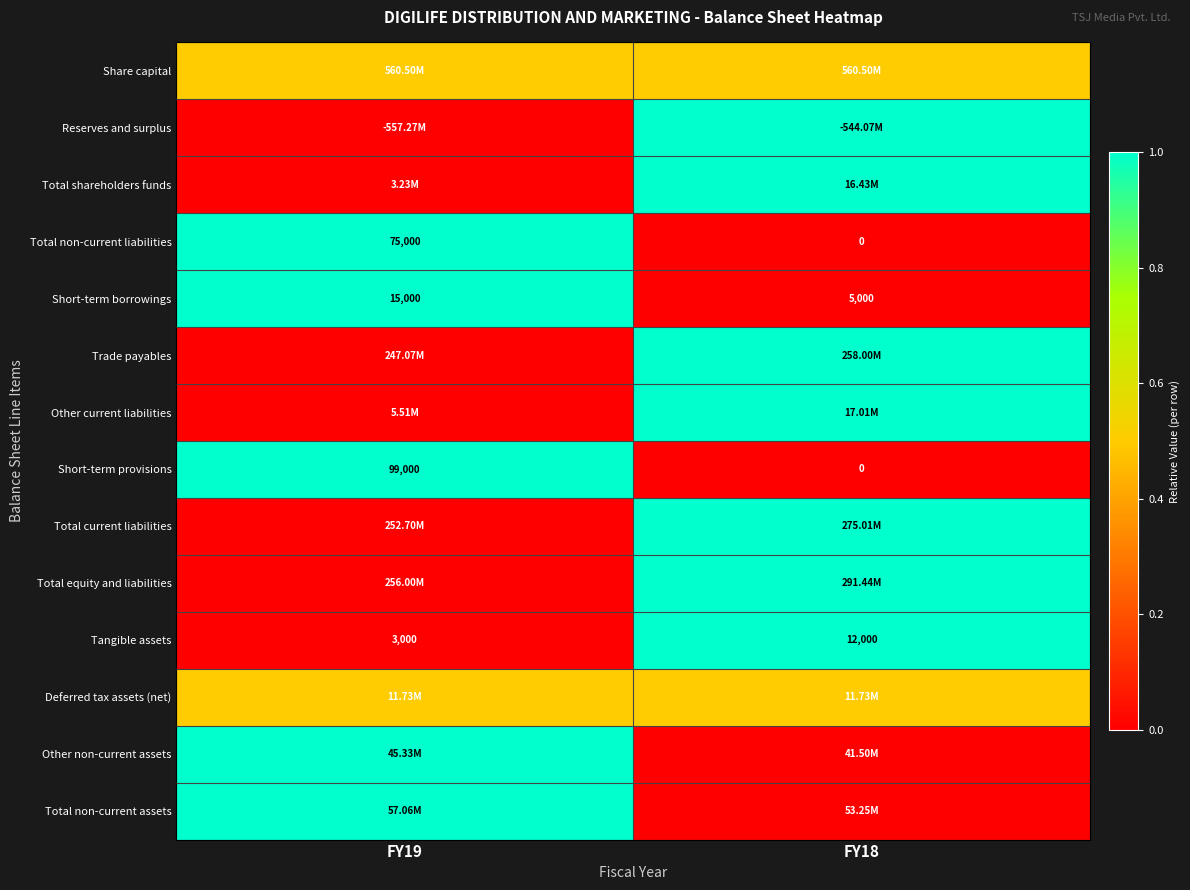

Is the value of Short-term provisions at FY19 greater than the value of Short-term borrowings at FY19?

Yes